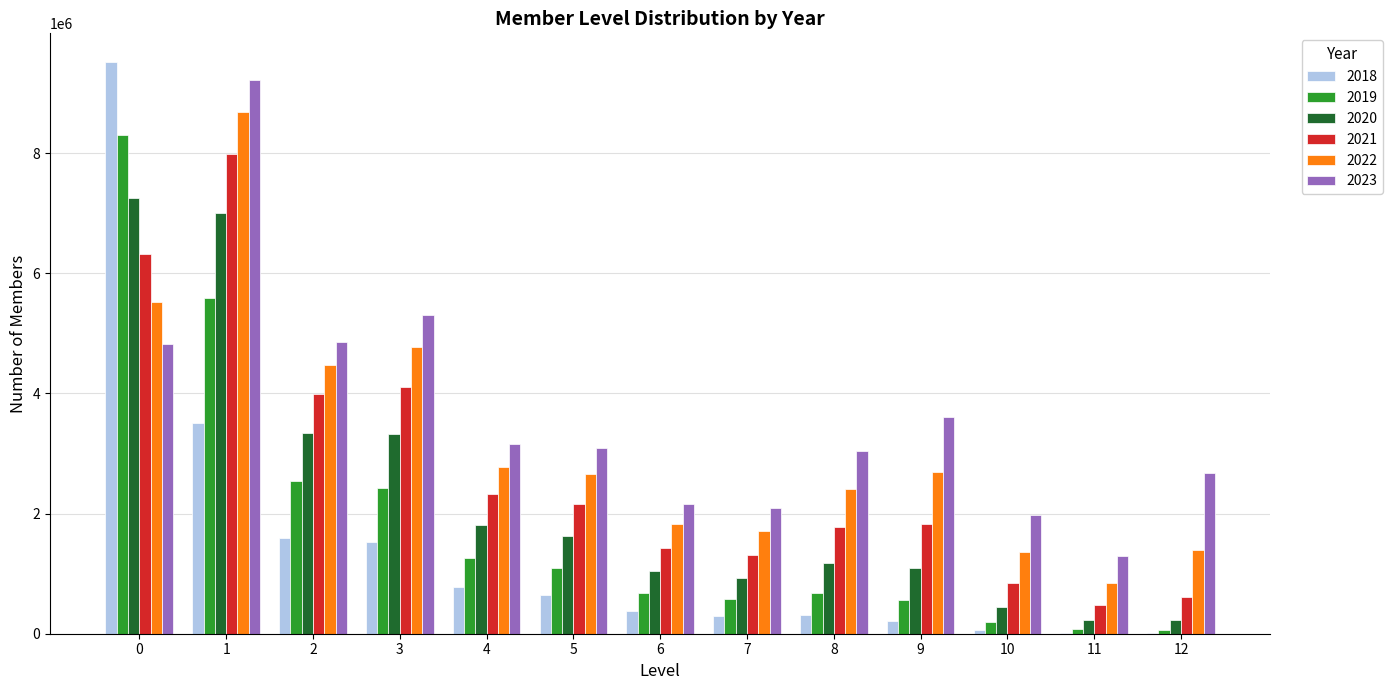

What is the greatest value displayed?

9517696